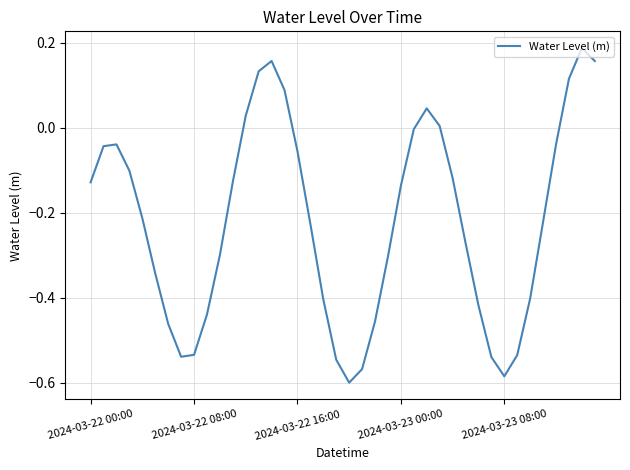

How many lines are shown in the chart?

1